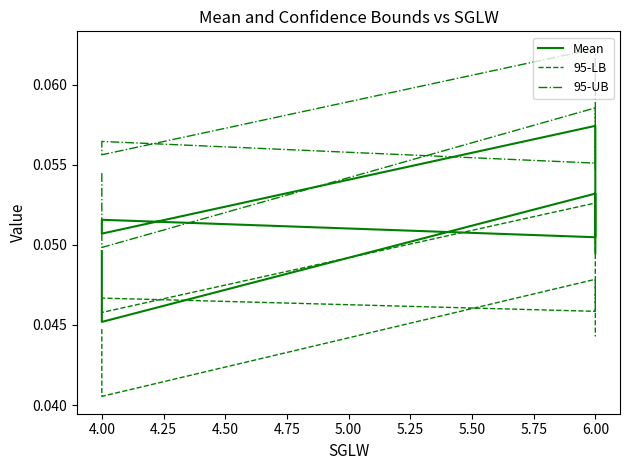

Between 4.50 and 5.50, which series saw the biggest shift?

95-LB